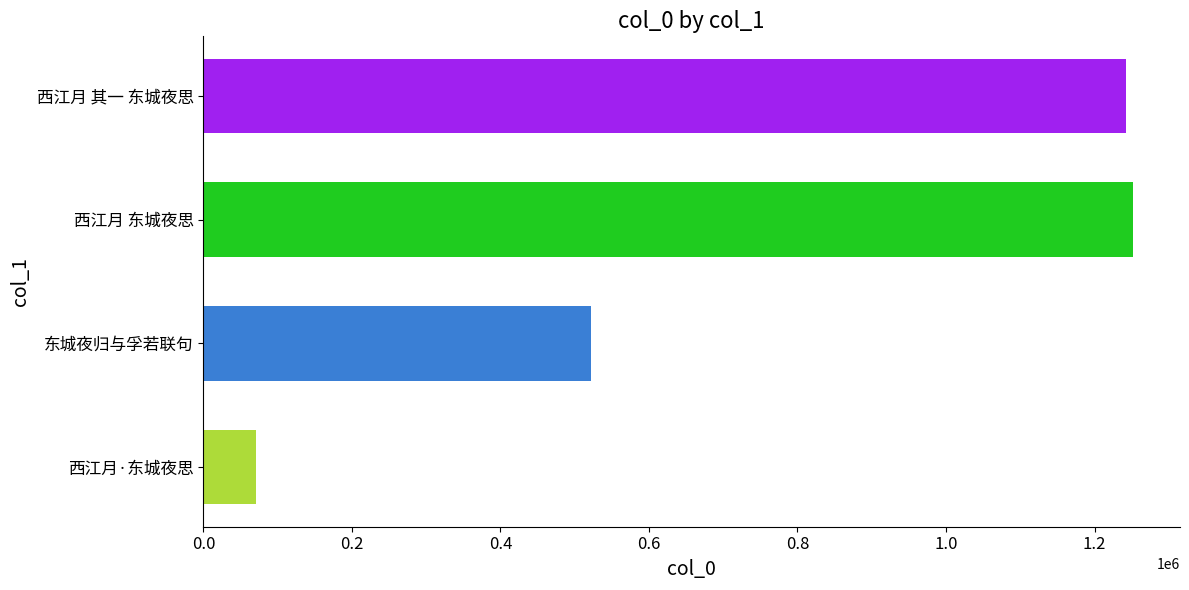

What is the sum of all values?

3087576